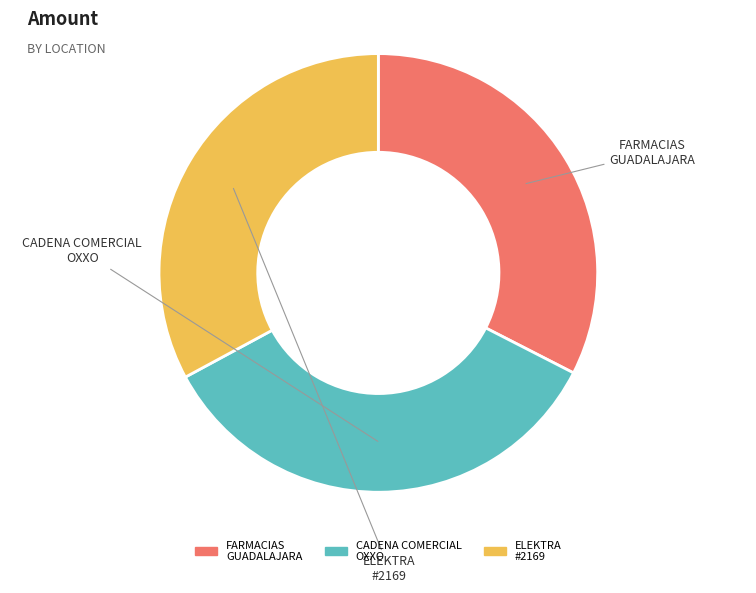

Does any single category account for the majority?

No